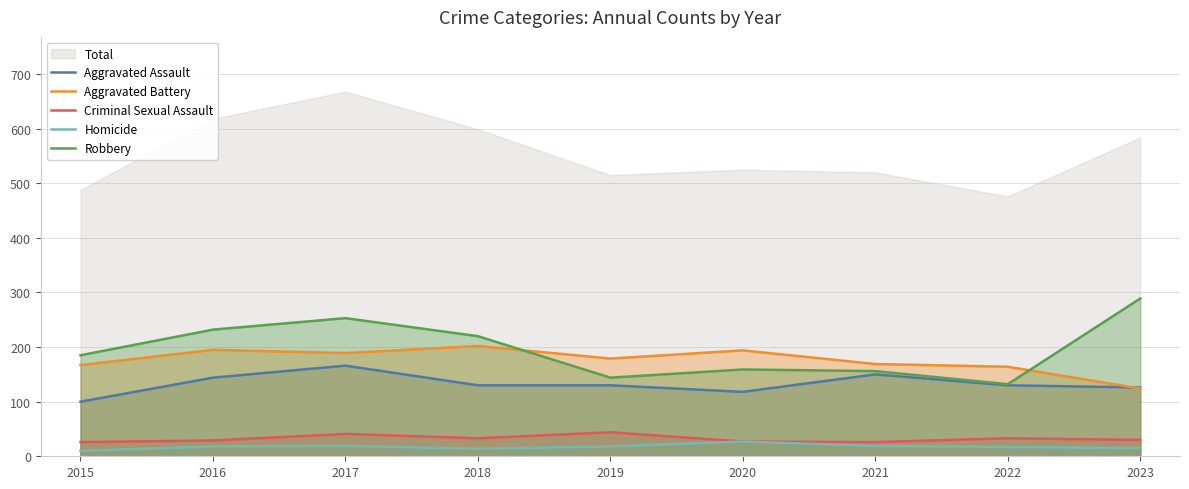

True or false: Aggravated Assault and Homicide cross at least once.

False